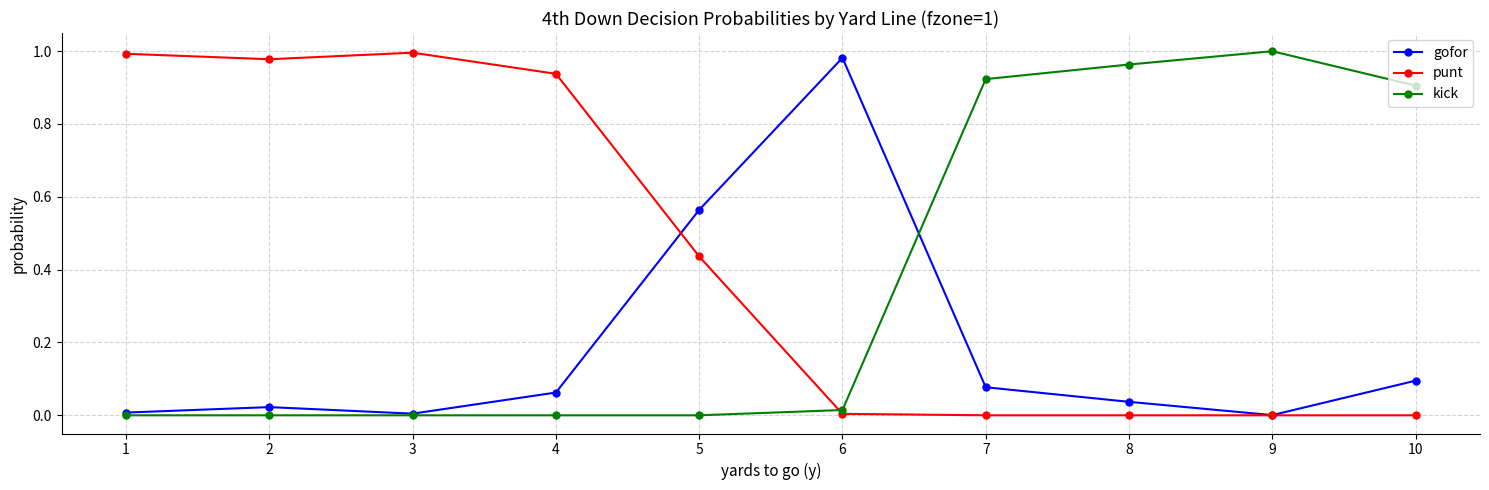

Rank the series by their average value, from lowest to highest.

gofor, kick, punt